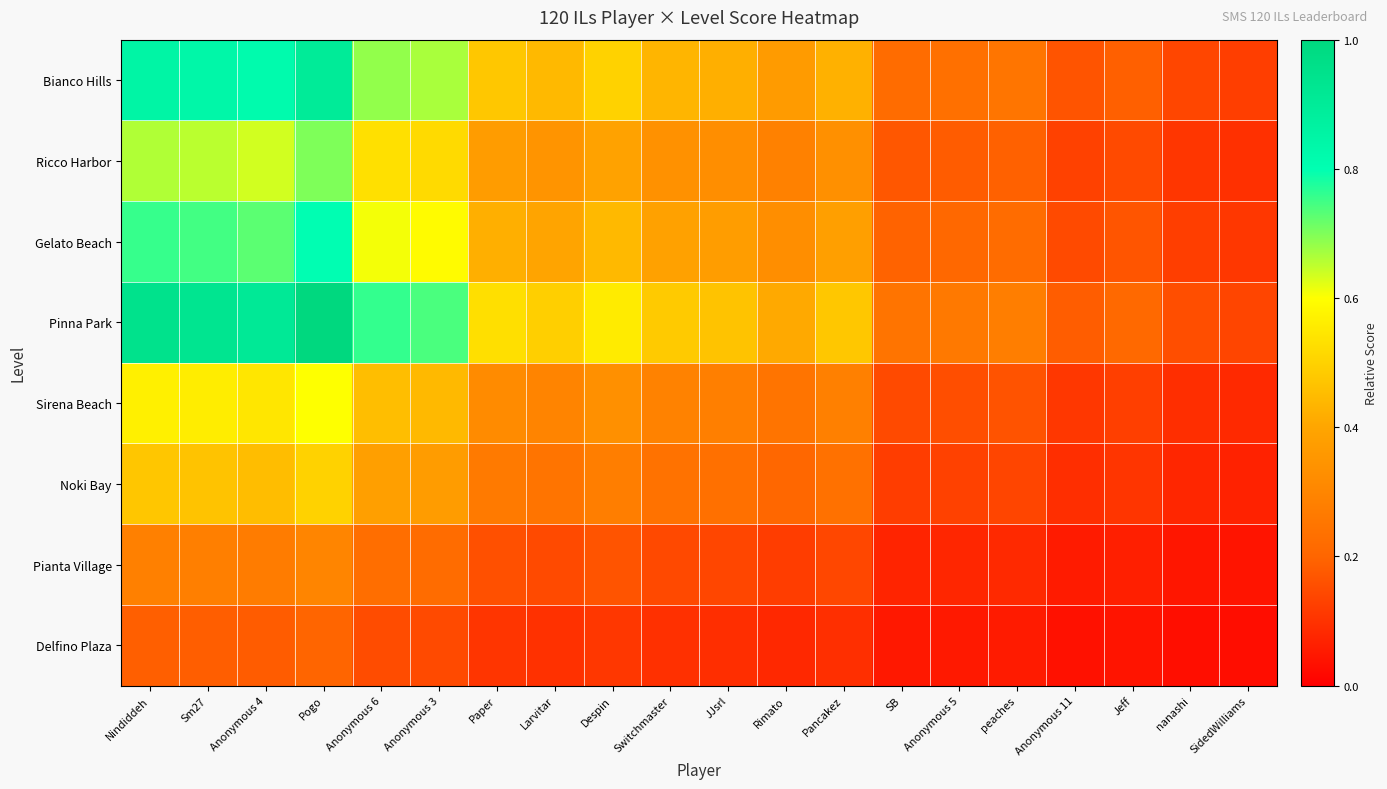

What is the spread (max minus min) of values at Nindiddeh?

0.8